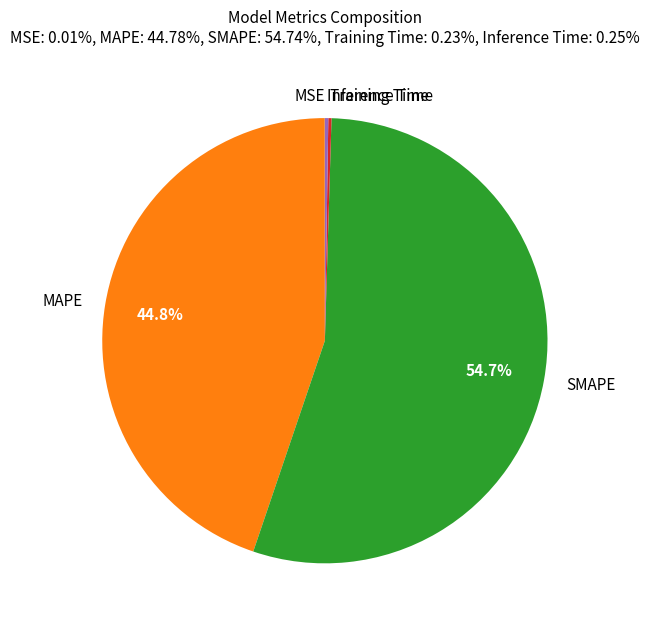

Does SMAPE represent more than half of the total?

Yes